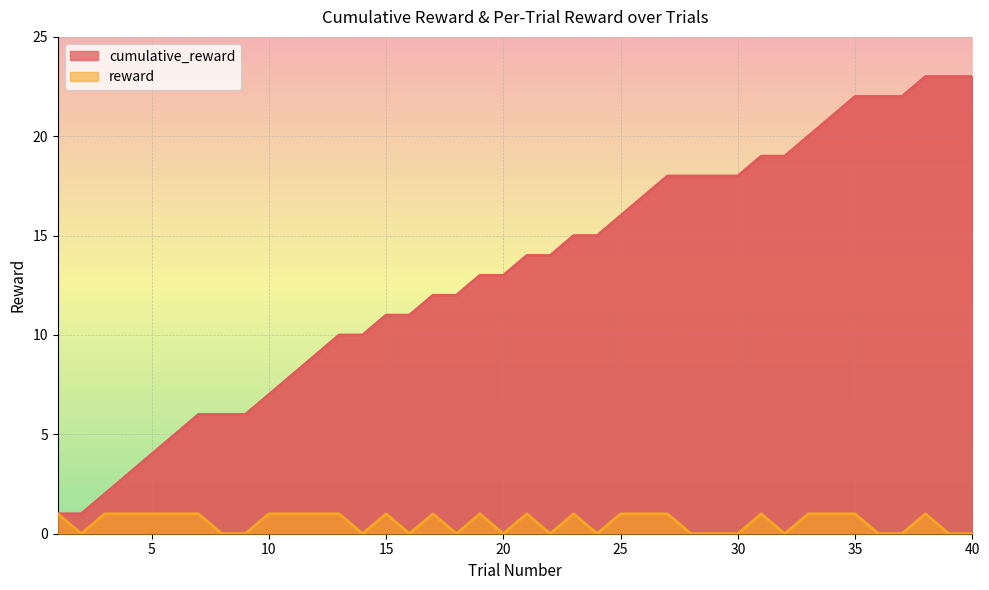

True or false: reward and cumulative_reward cross at least once.

False